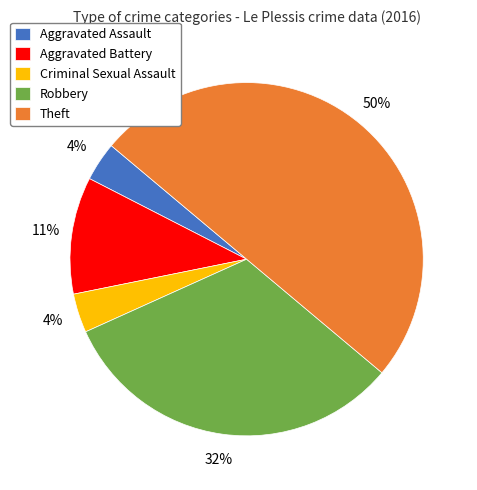

Which category has the biggest portion of the pie?

Theft